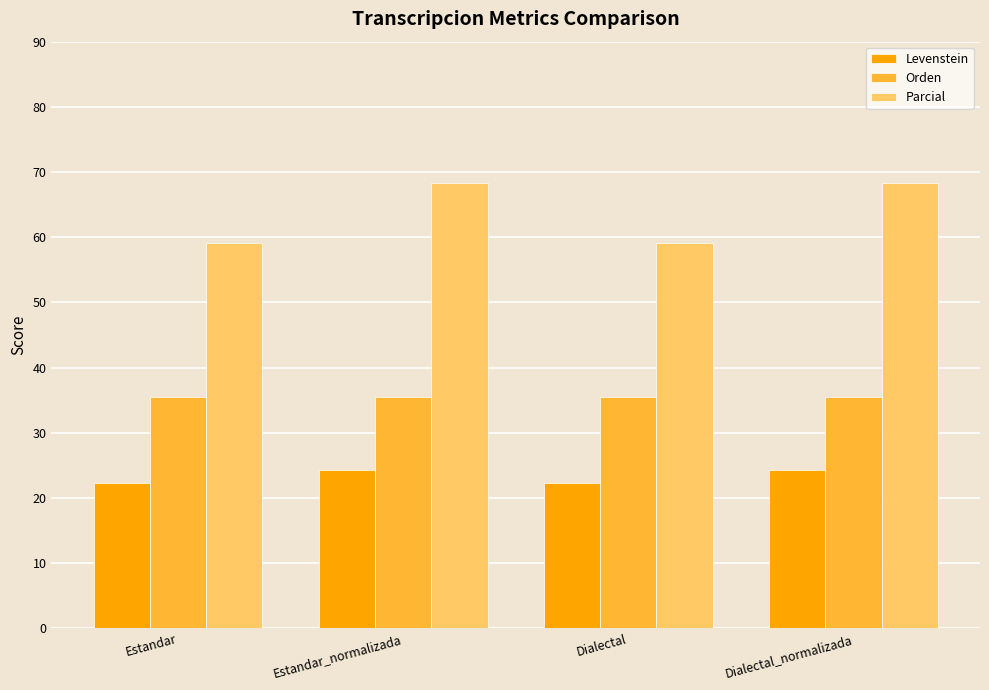

What value does the Parcial series have at Dialectal_normalizada?

68.3